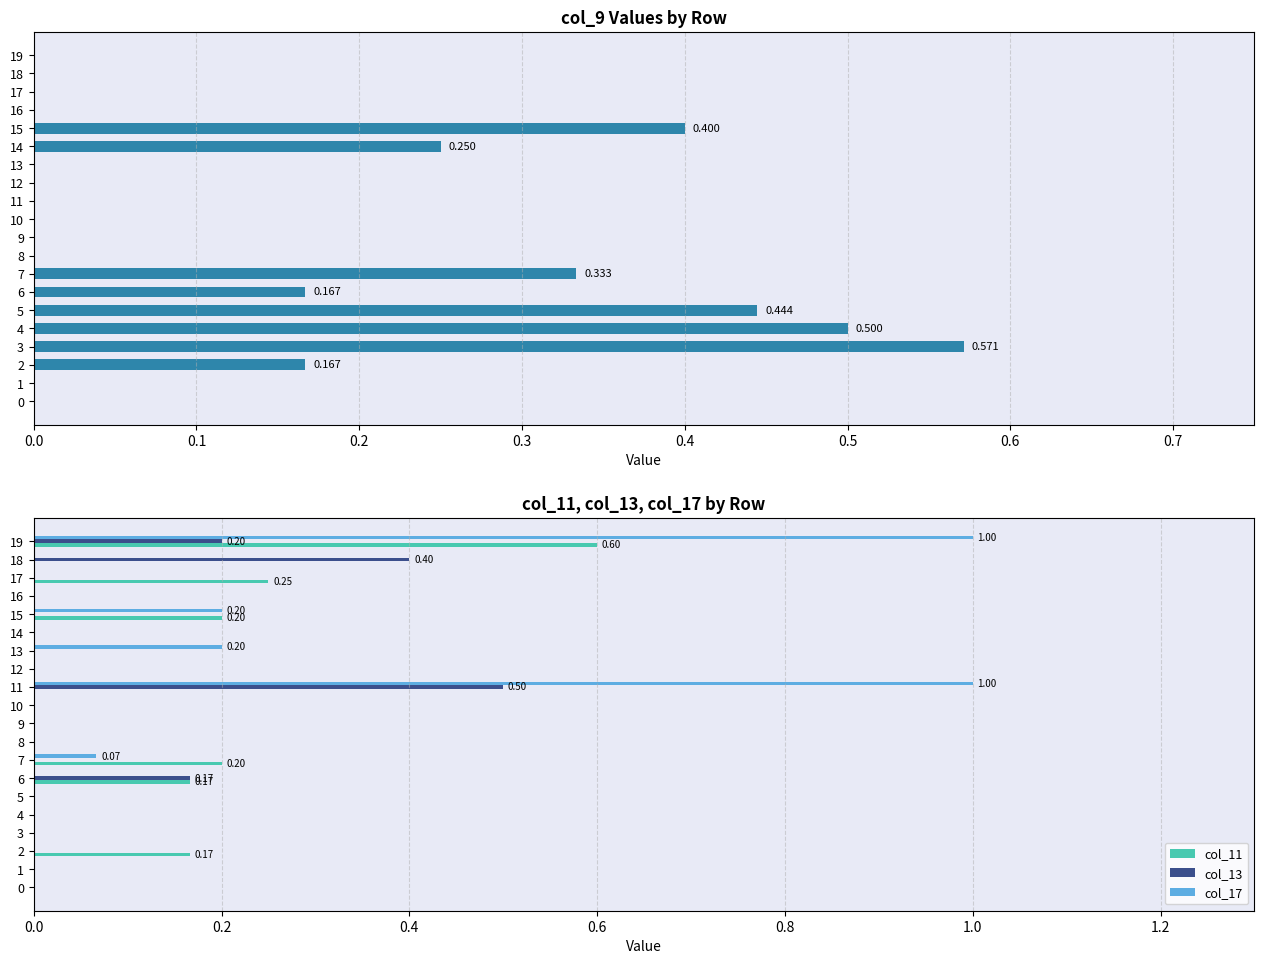

The value of col_17 at 5 is 0.0. True or false?

True